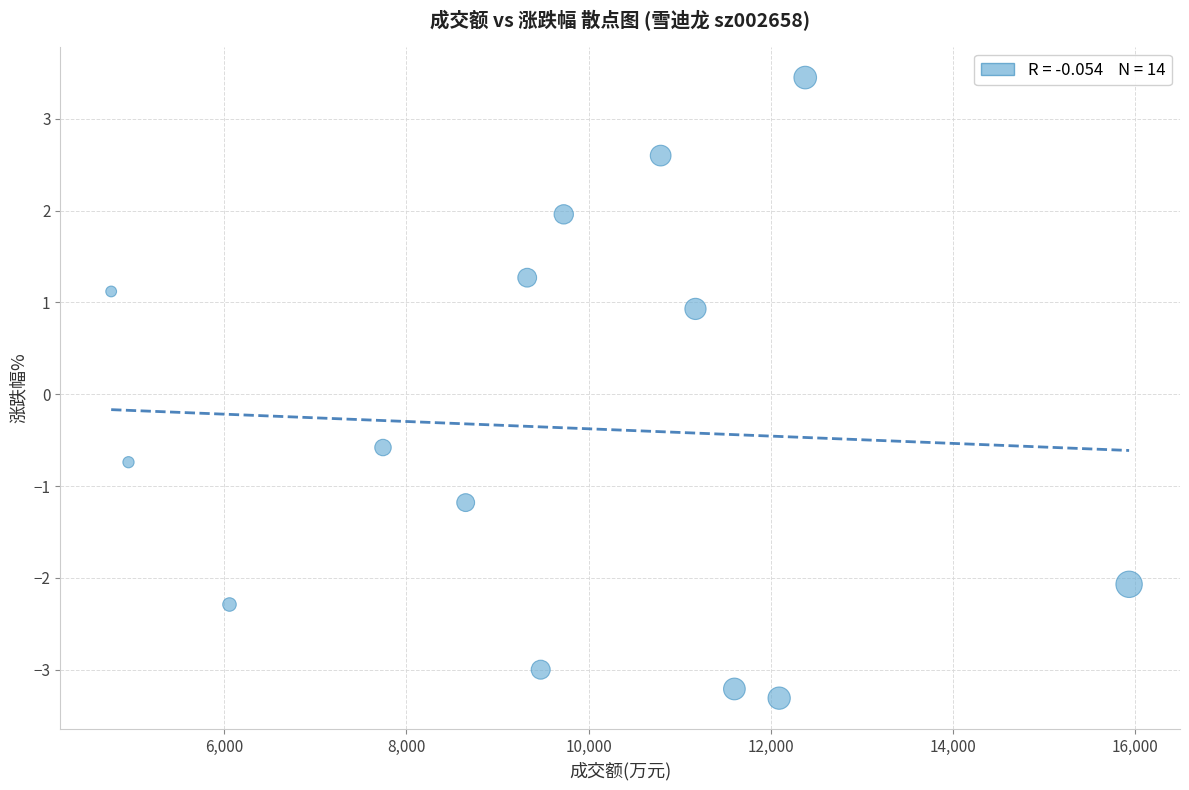

What Y value in the scatter plot is closest to 0?

-0.6